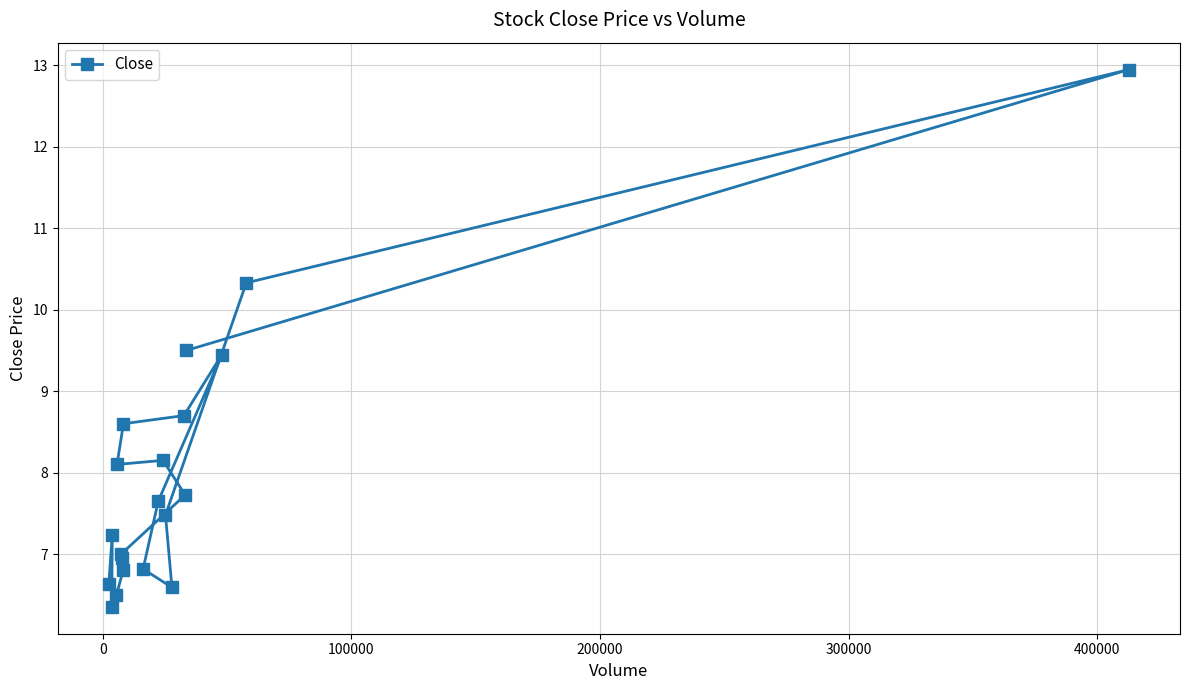

What is the difference between the maximum and minimum values?

6.6